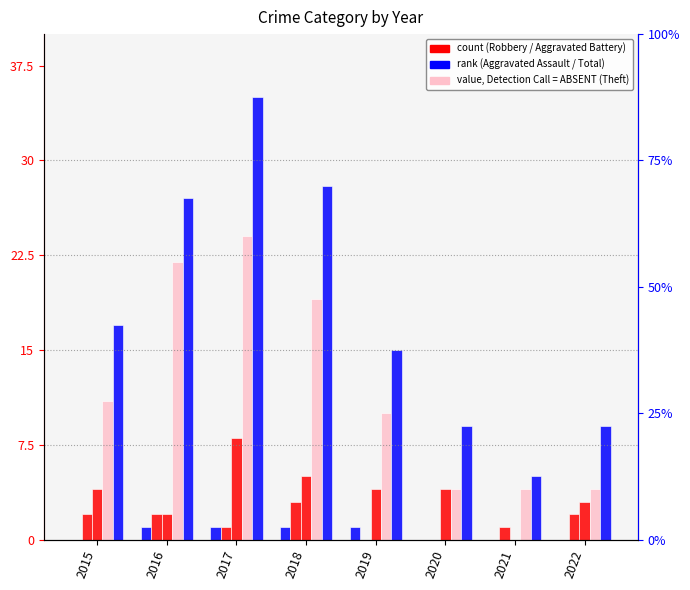

Between 2021 and 2018, which is larger?

2018